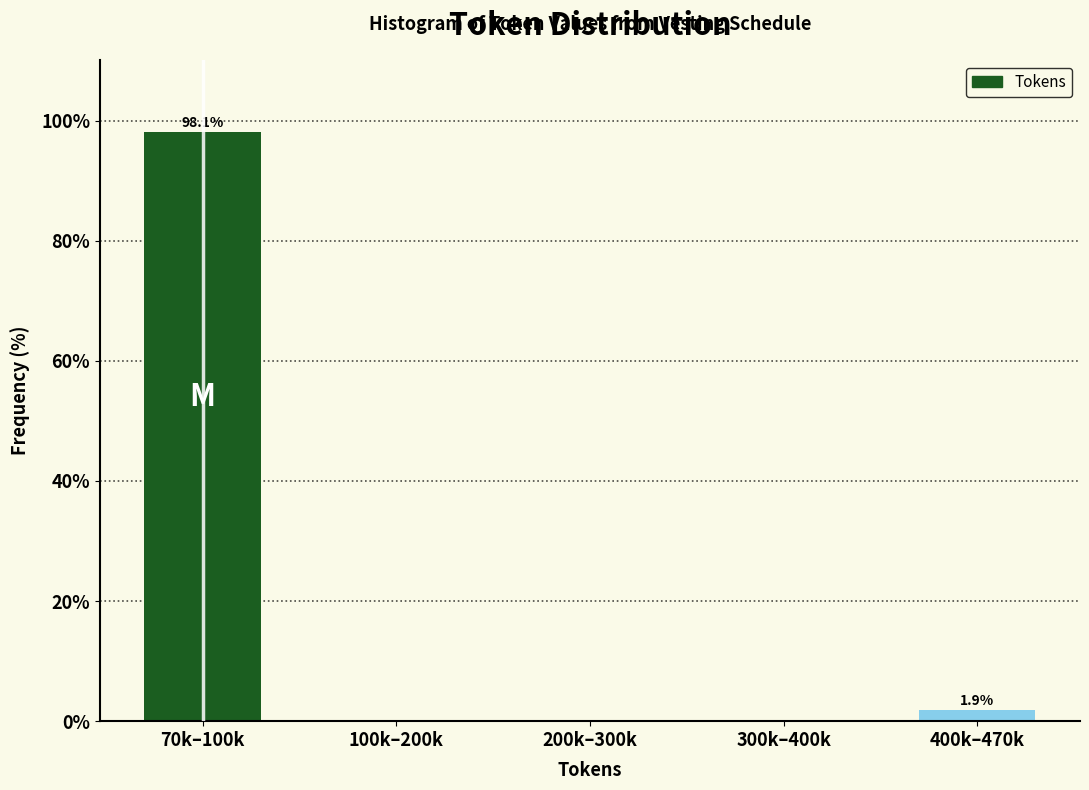

Reading right to left, list all the values displayed in this chart.

400k–470k=1.9	300k–400k=0.0	200k–300k=0.0	100k–200k=0.0	70k–100k=98.1